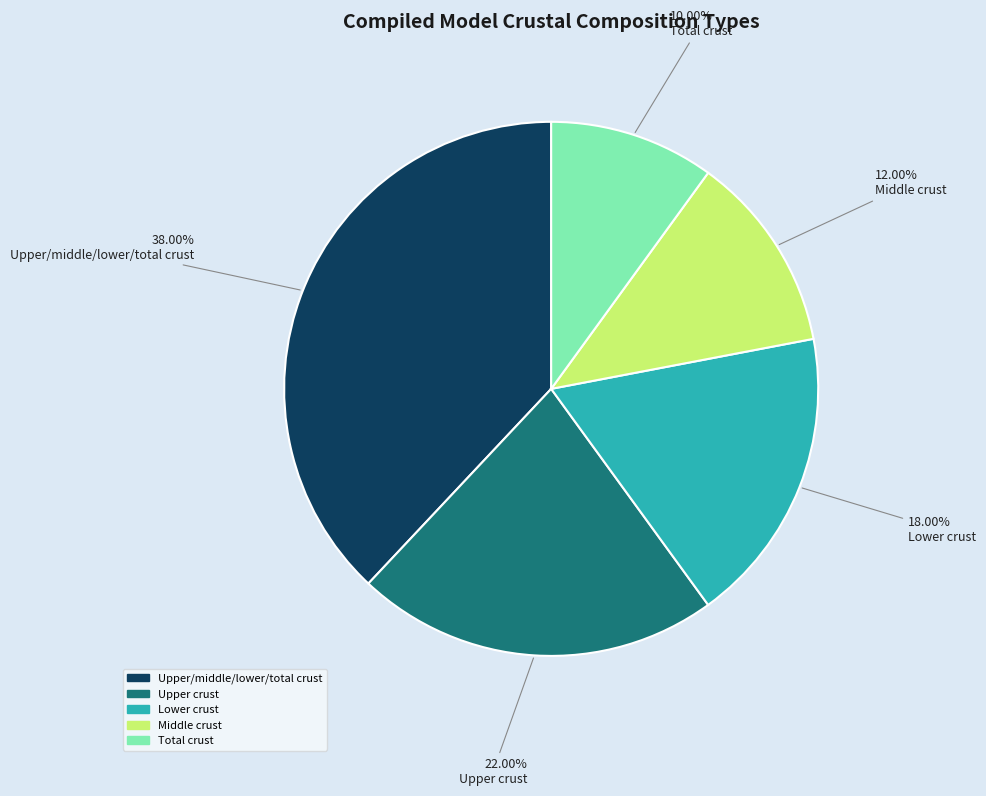

How many segments does this pie chart have?

5